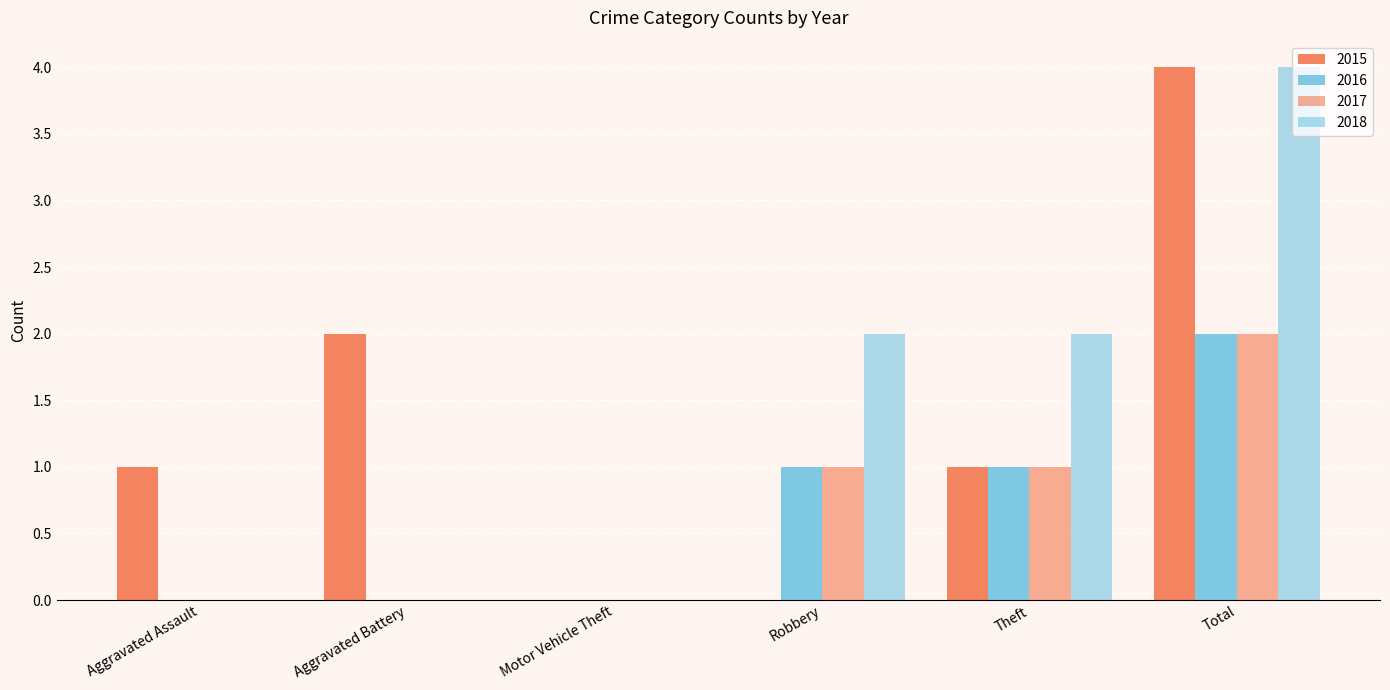

Between Aggravated Assault and Aggravated Battery, which series saw the biggest shift?

2015